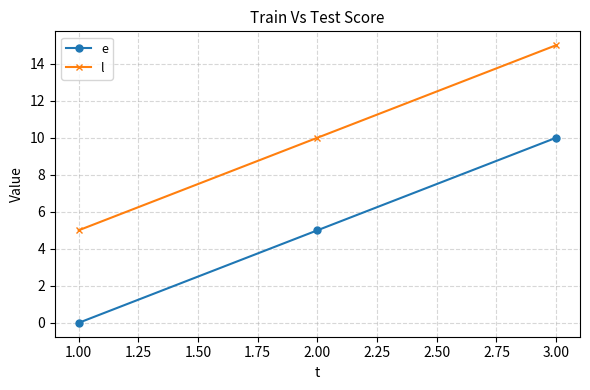

What is the label of the 1st point from the right?

3.00